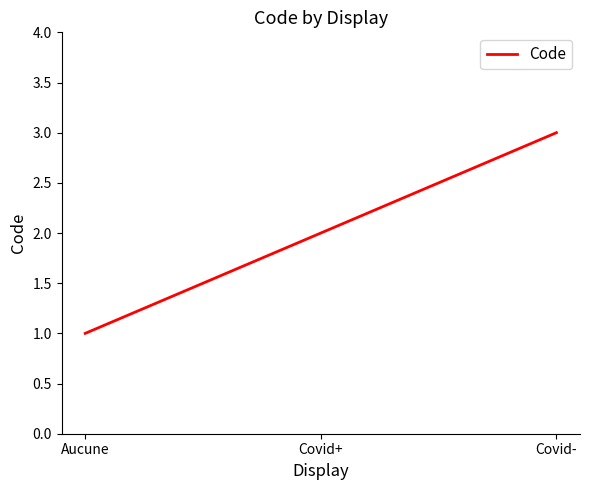

List the labels in order of value, smallest first.

Aucune, Covid+, Covid-